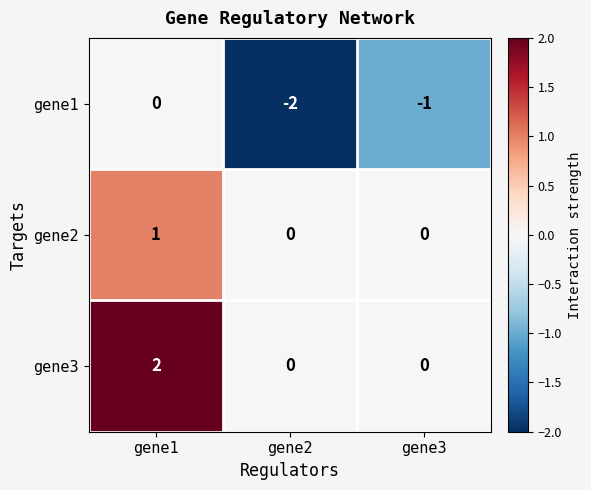

What is the difference between the highest and lowest values at gene1?

2